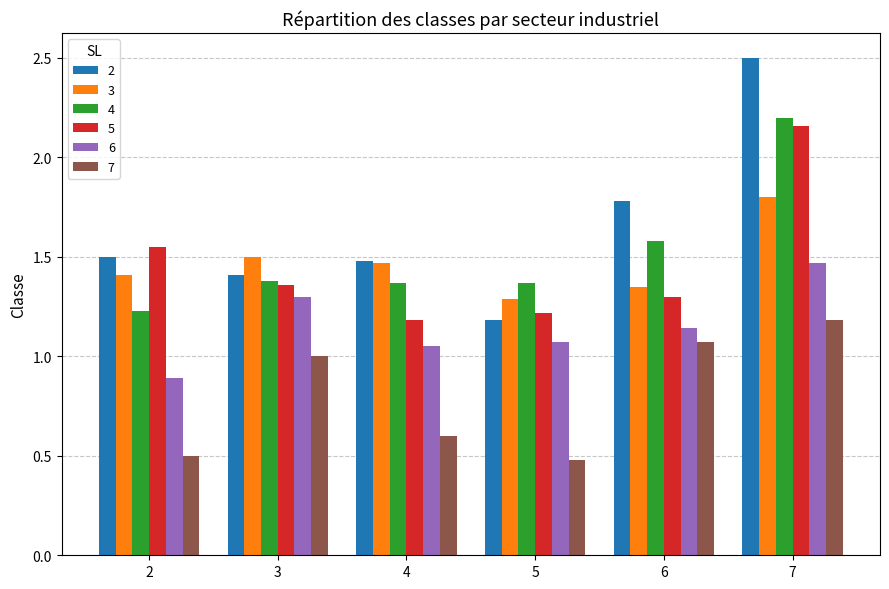

True or false: 3 has a value of 1.5 at 4.

True